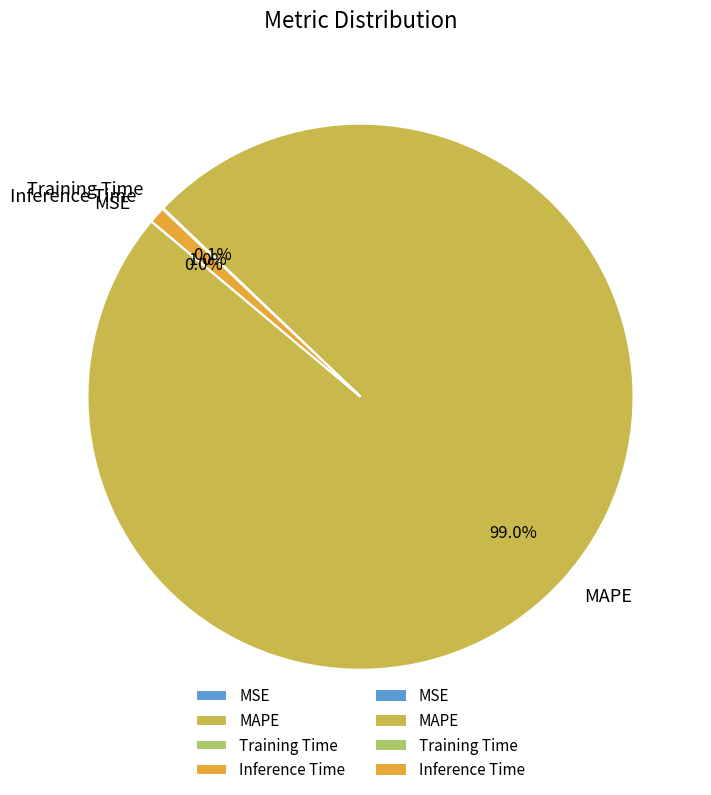

Is the sum of MAPE and Inference Time greater than half?

Yes